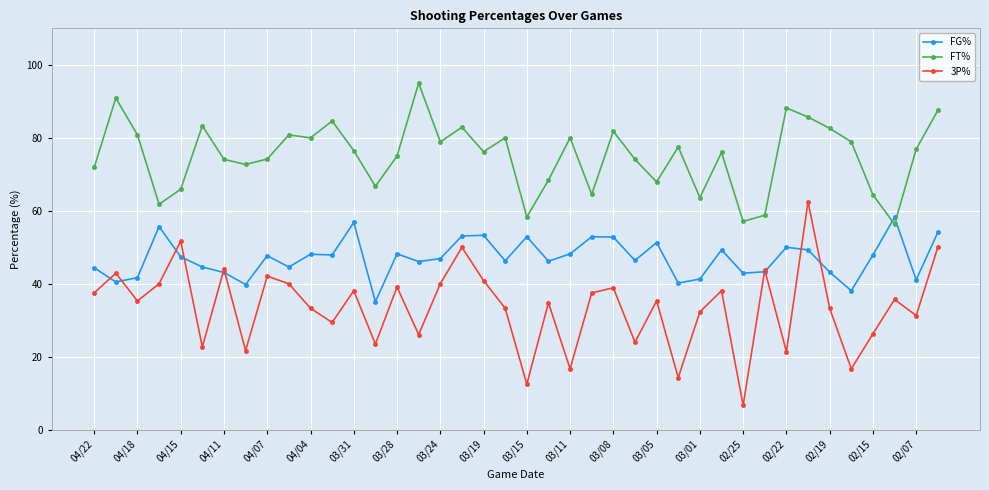

True or false: 3P% and FT% intersect in this chart.

False